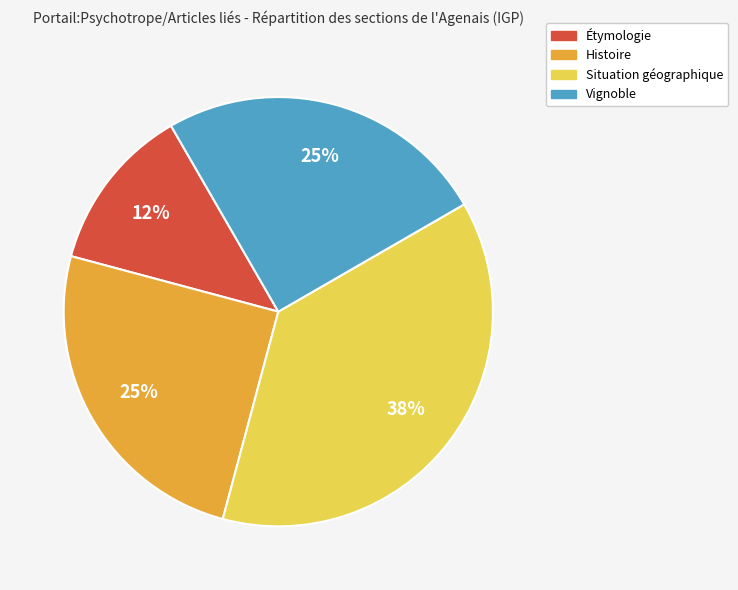

To the nearest percent, what percentage of the pie is Histoire?

25%